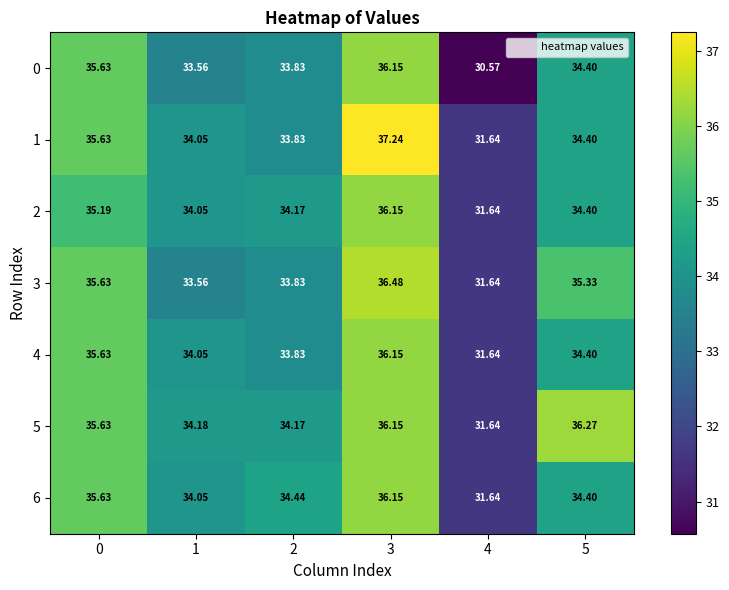

At which category does the chart reach its peak across all series?

3